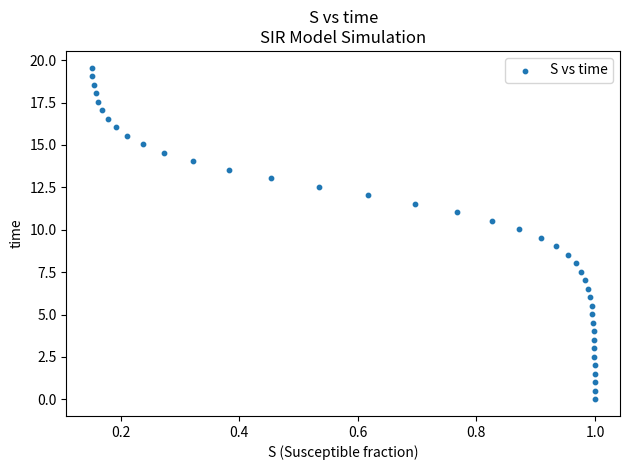

What is the range of X values (max minus min)?

0.8